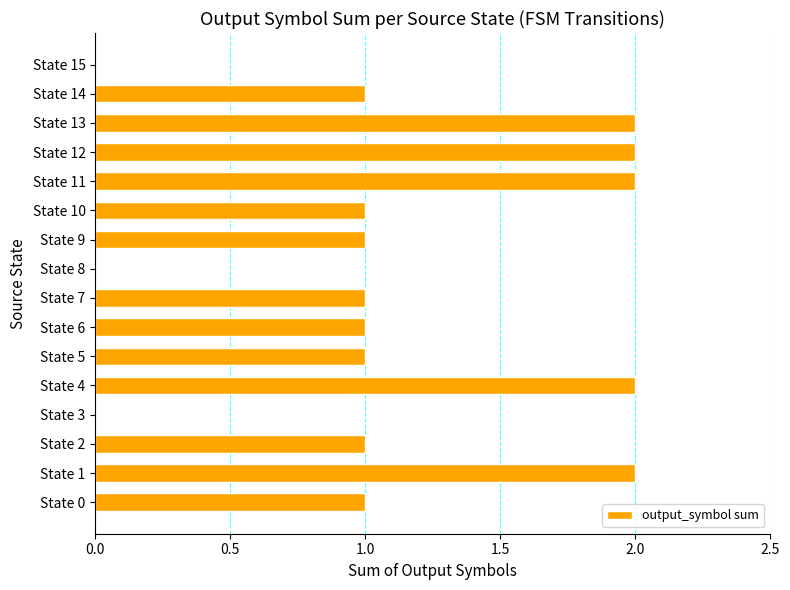

What is the ratio of the value at State 4 to the value at State 5?

2.0